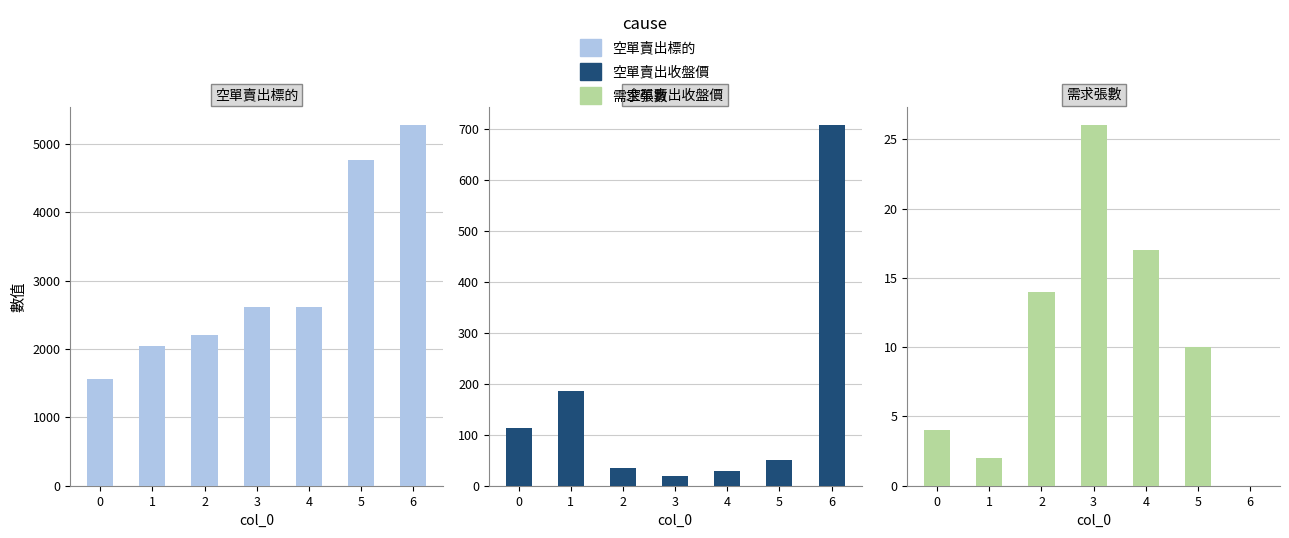

Where does the 需求張數 series first go above 10?

2